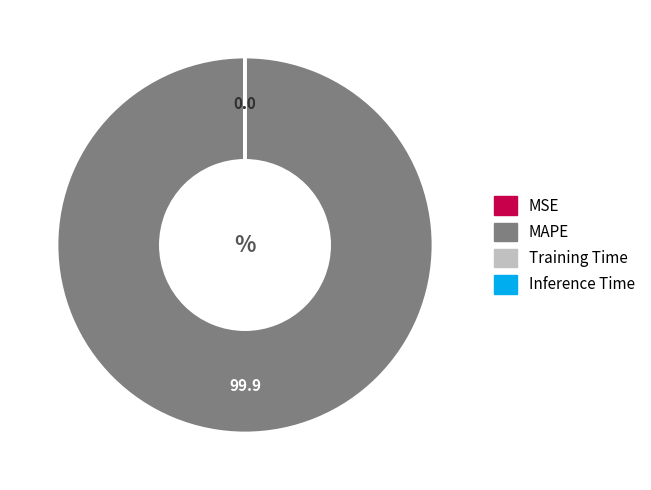

True or false: MAPE accounts for 95% of the total.

False